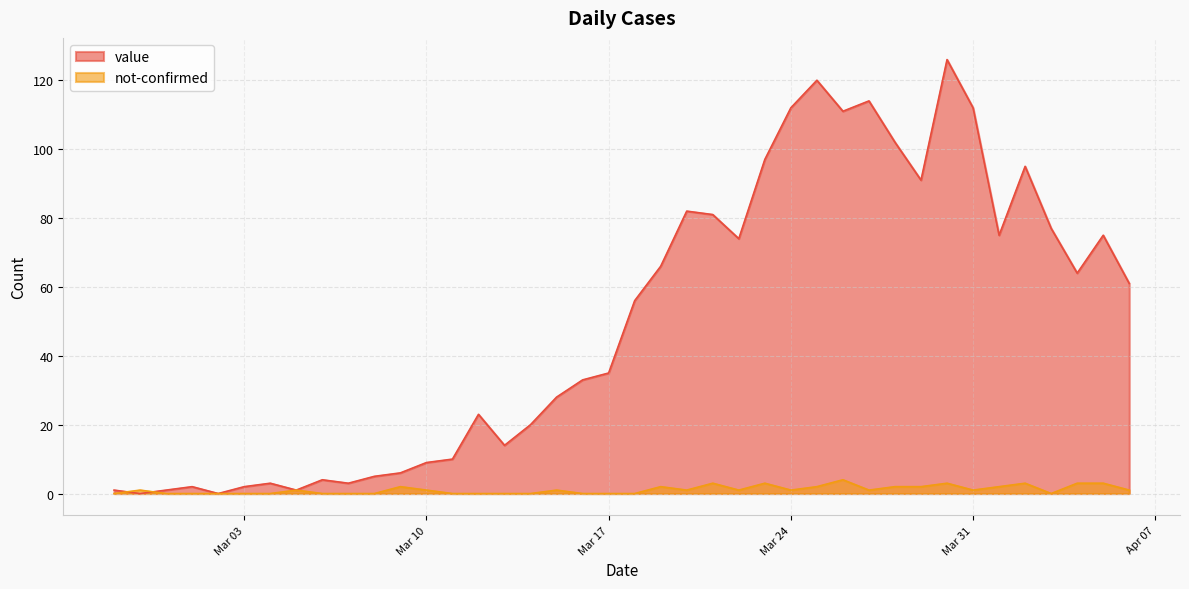

Is it true that value equals 158 at Mar 31?

False